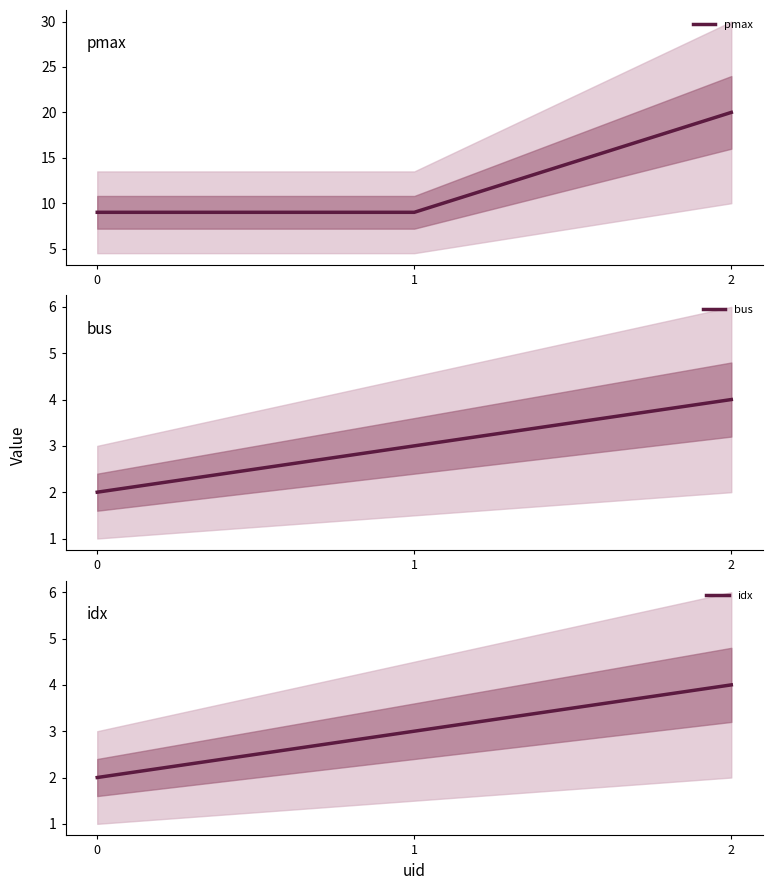

What is the sum of all bus values?

9